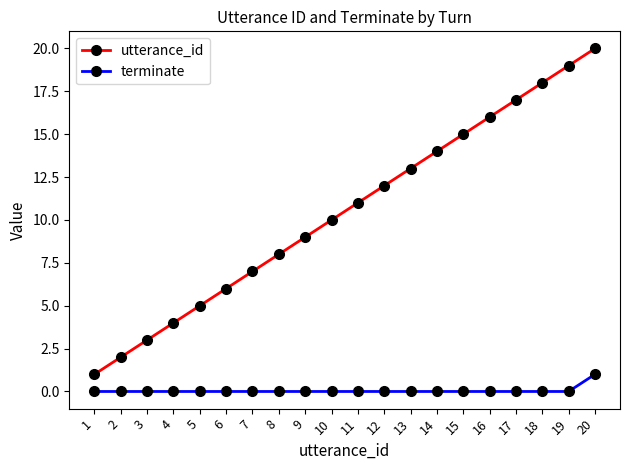

List the series in order of their overall mean, highest first.

utterance_id, terminate